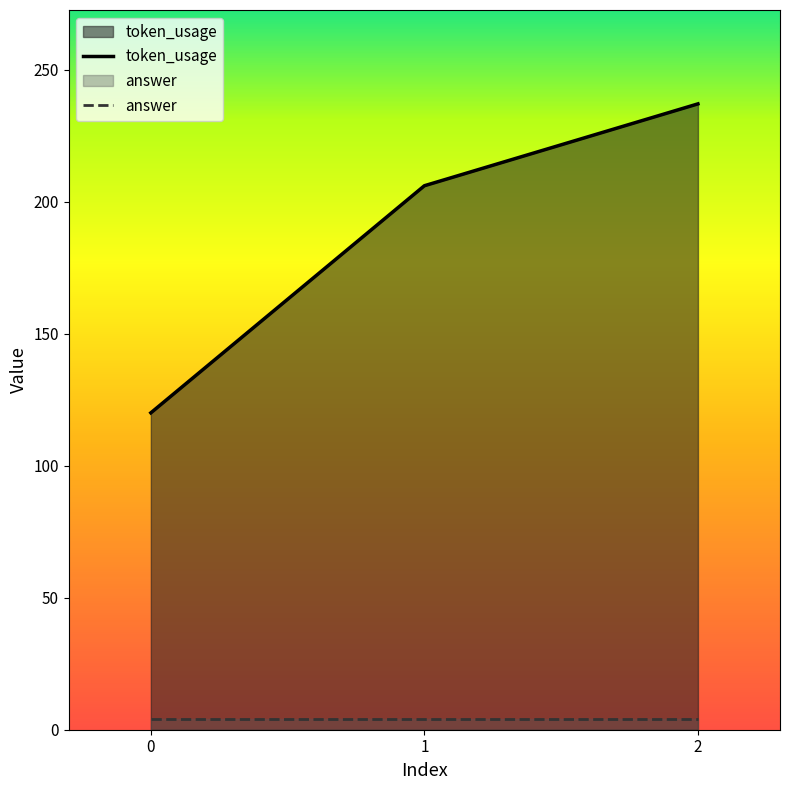

How many lines are shown in the chart?

2